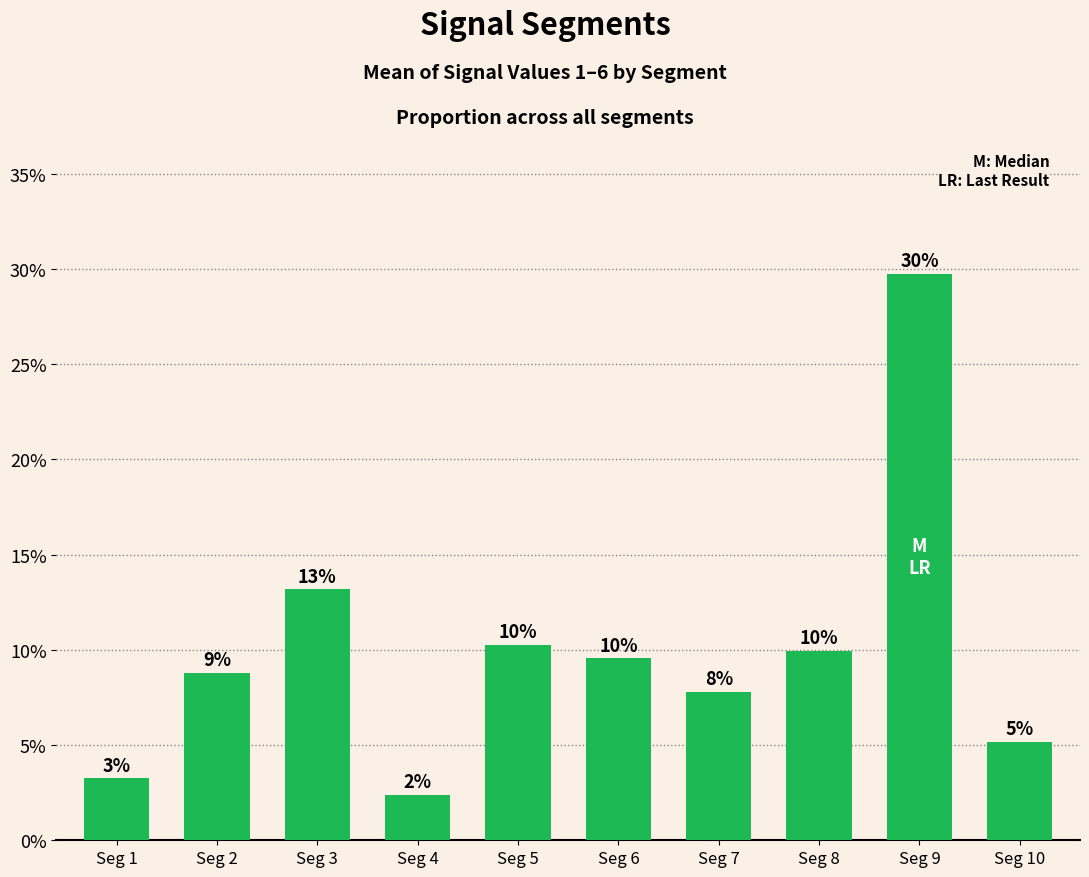

What is the value of the 6th bar from the left?

0.1